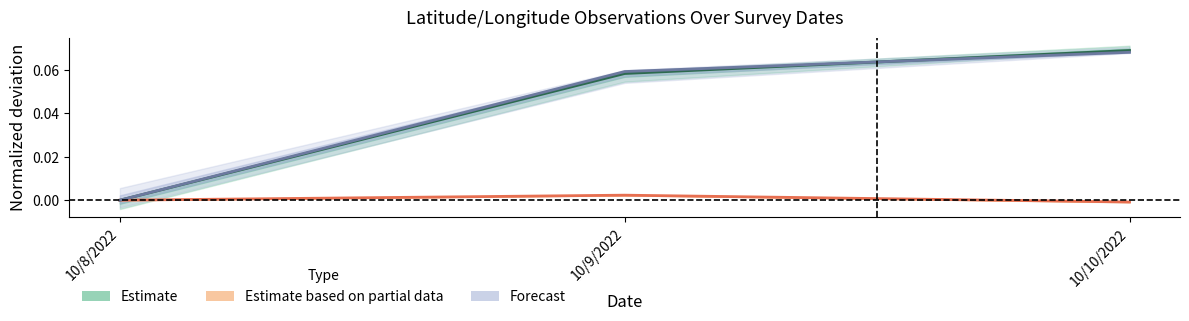

What is the difference between the maximum and minimum values in the Forecast series?

0.1